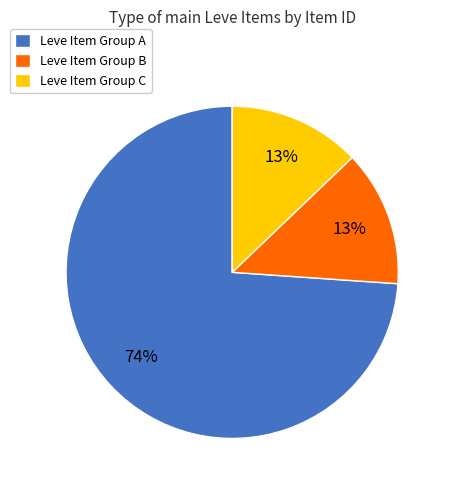

Is there any slice that represents more than half of the pie?

Yes